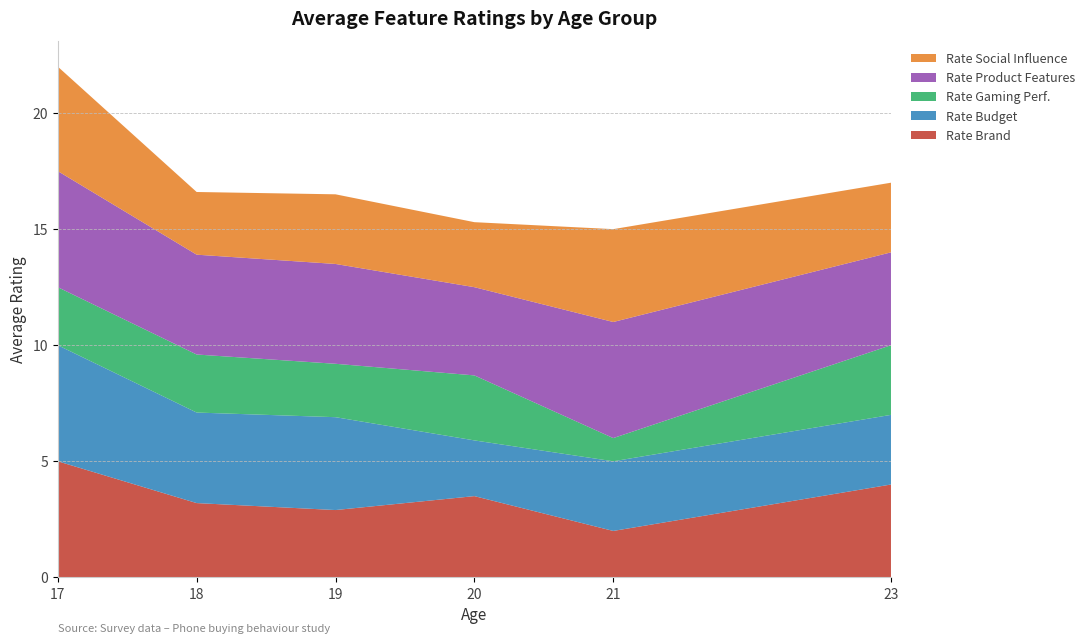

What is the total value across all series at 17?

22.0